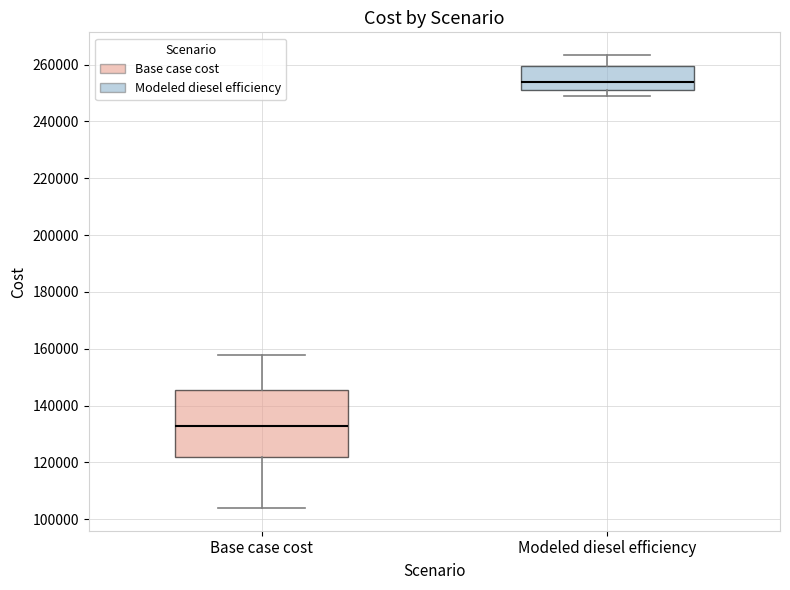

Which box has the highest median line?

Modeled diesel efficiency